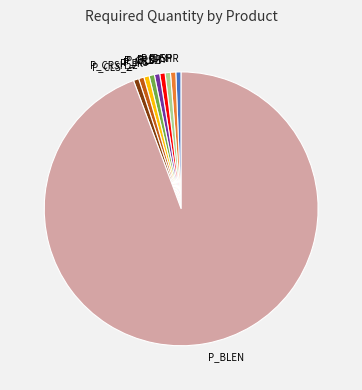

Which category has the biggest portion of the pie?

P_BLEN